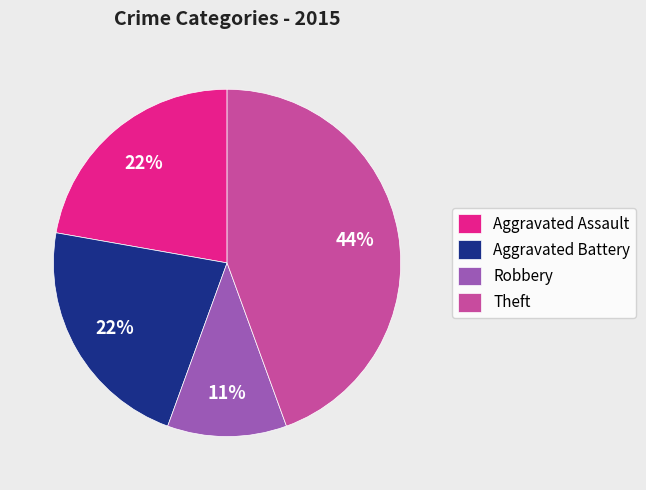

True or false: Aggravated Battery accounts for 22% of the total.

True